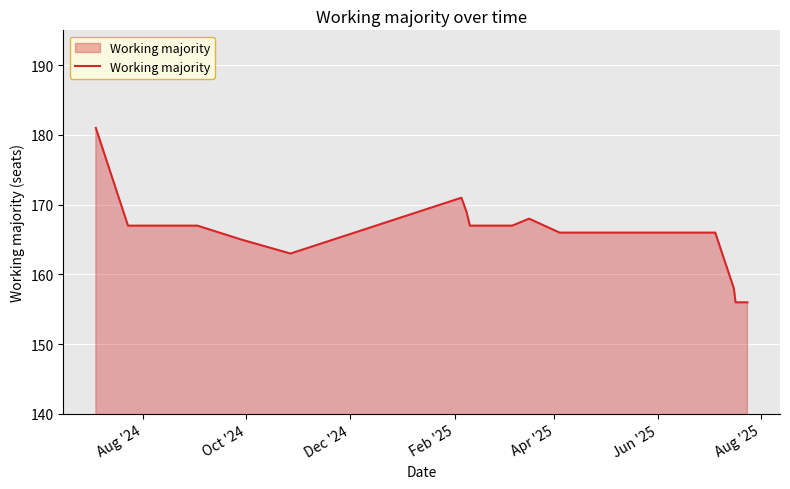

What is the difference between the maximum and minimum values?

25